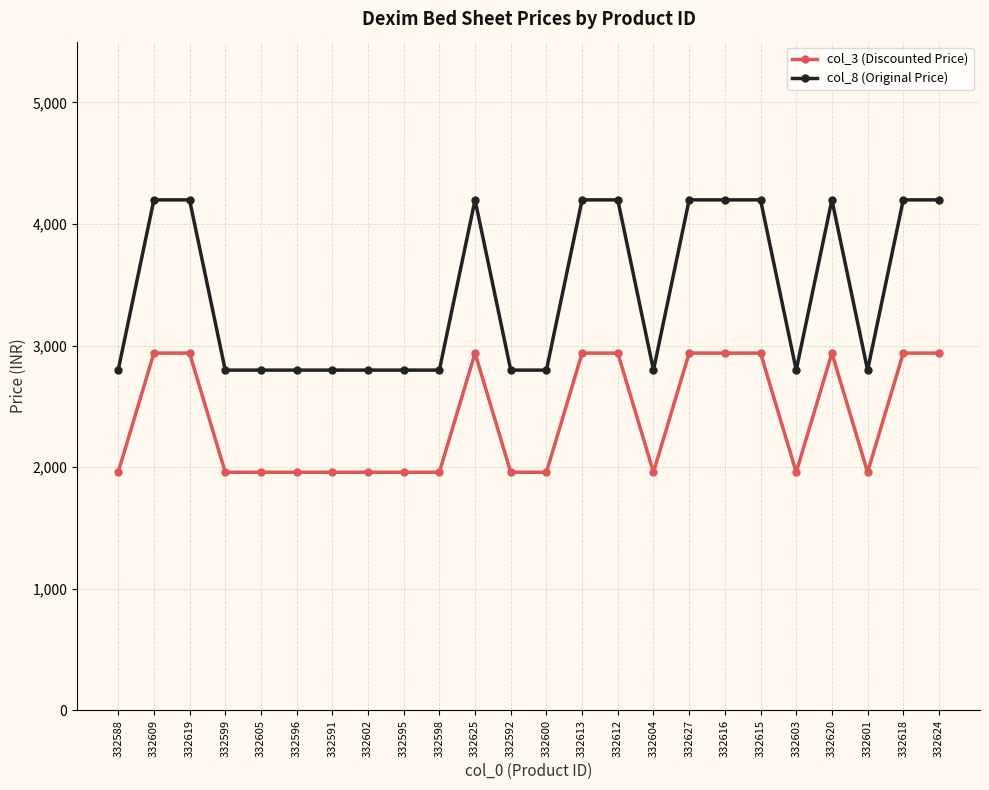

Count the number of data series in this chart.

2